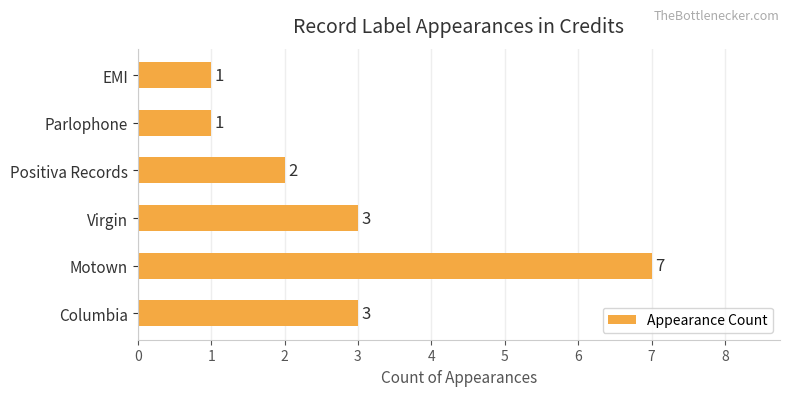

Approximately how many times larger is the value at Positiva Records compared to Parlophone?

2.0